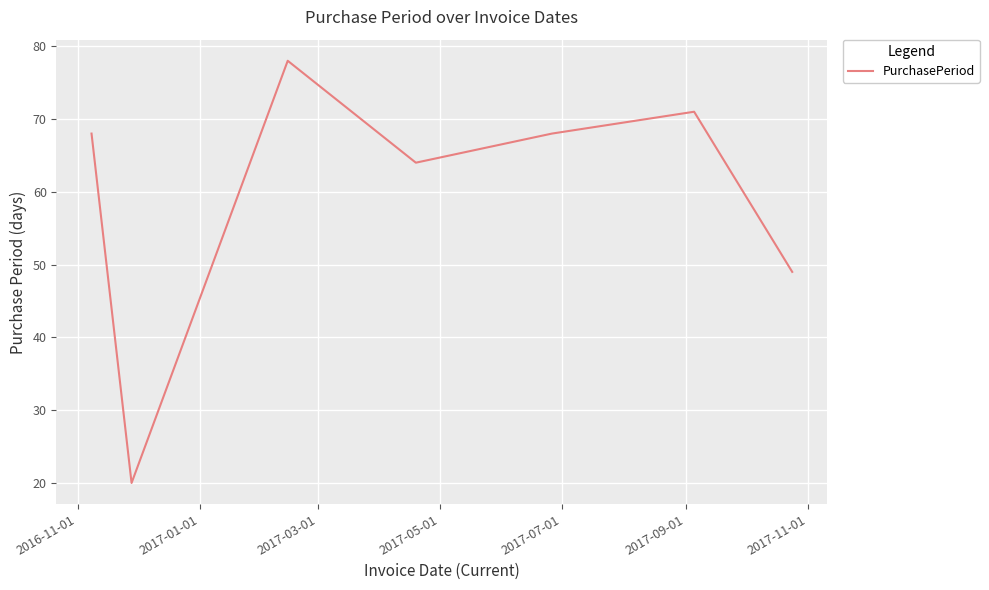

What is the maximum value shown in the chart?

78